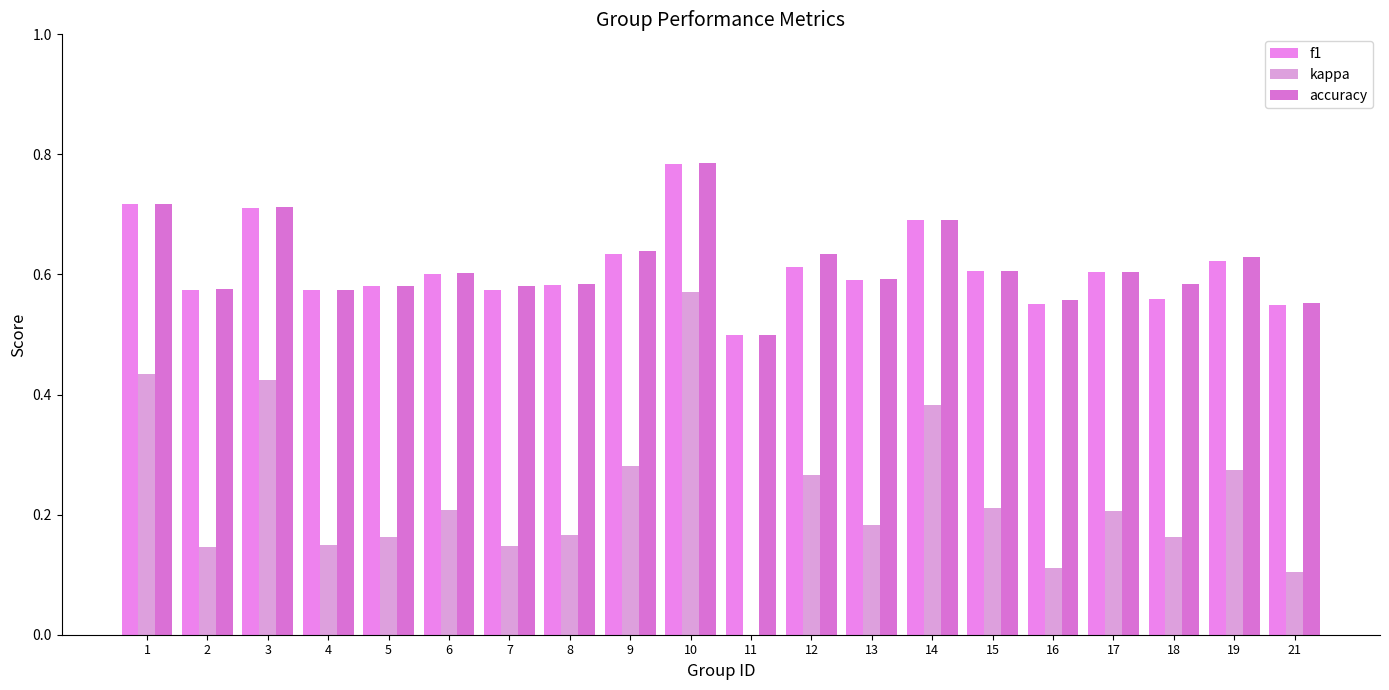

What is the difference between the maximum and minimum values in the kappa series?

0.6